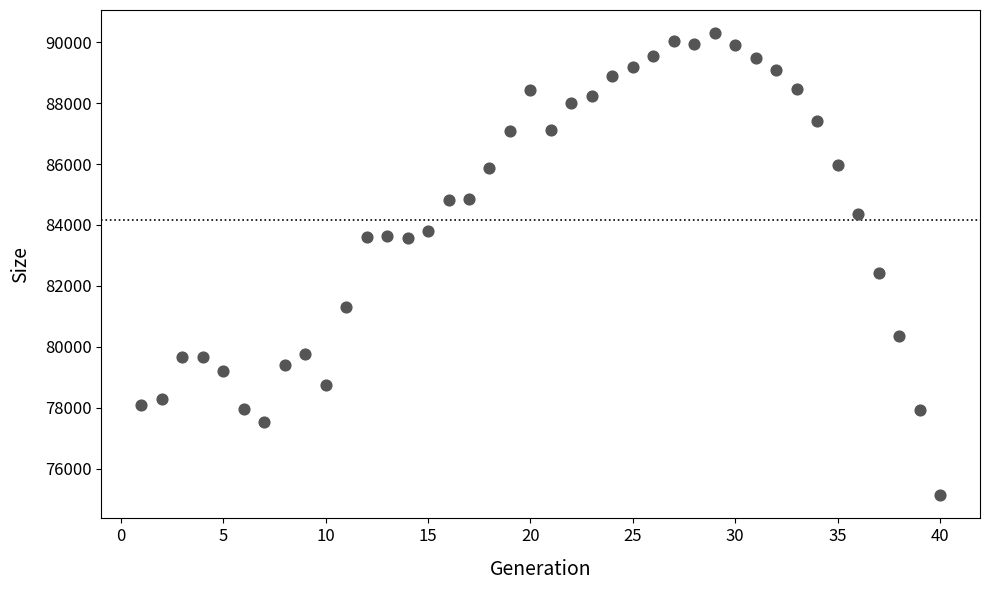

What Y value in the scatter plot is closest to 82713?

82434